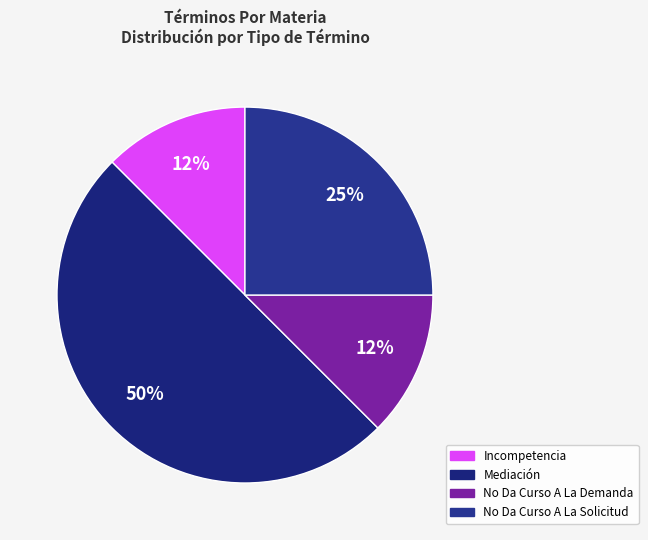

To the nearest percent, what percentage of the pie is Mediación?

50%